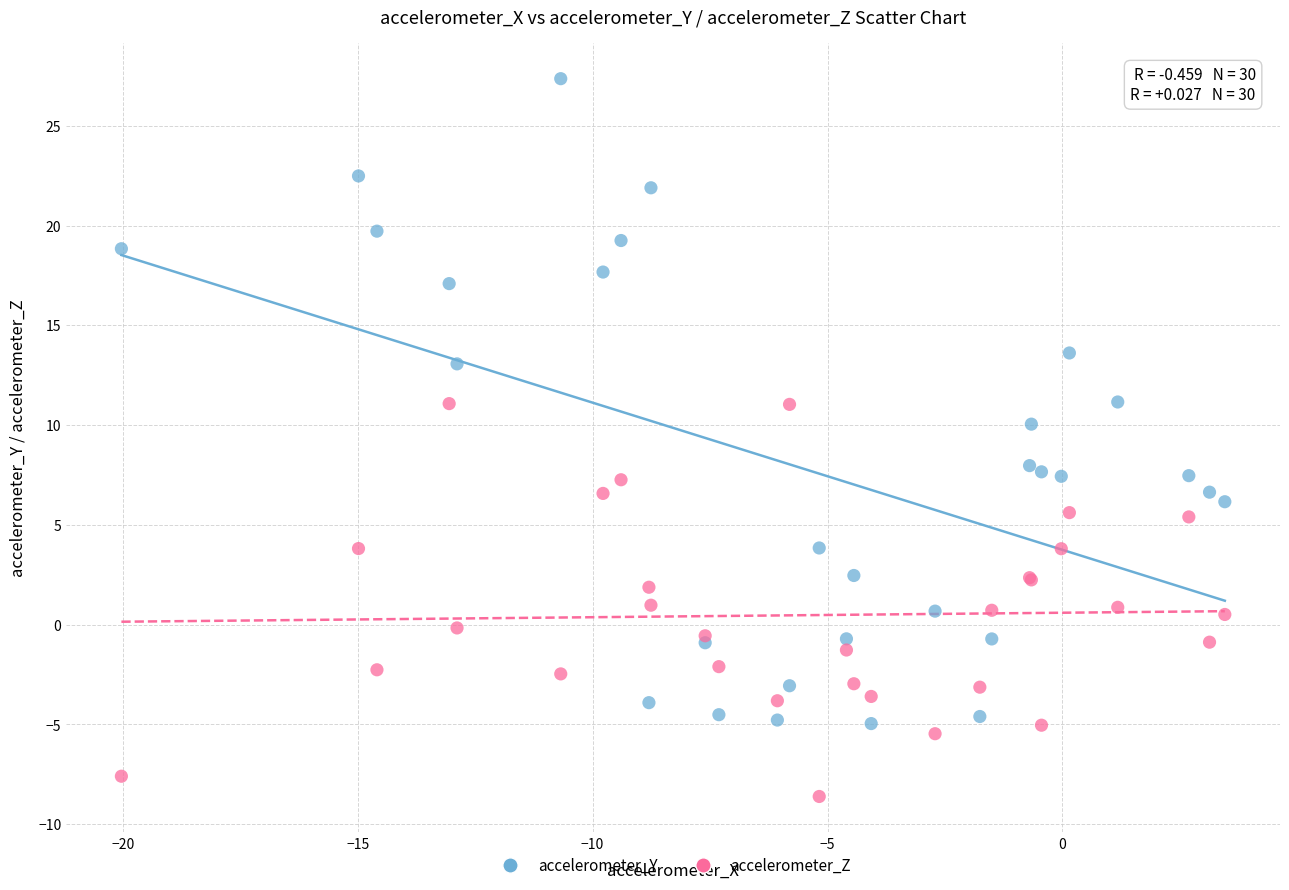

Which series has the largest Y range (max minus min)?

accelerometer_Y